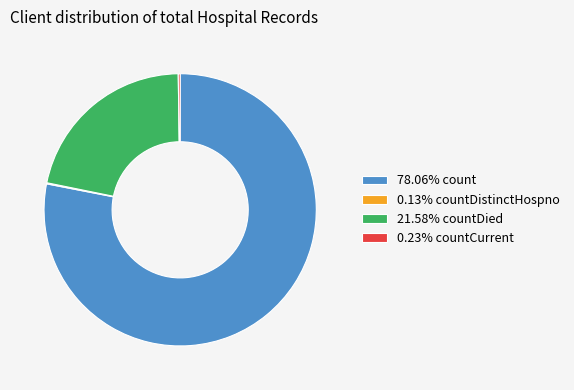

Does any single category account for the majority?

Yes